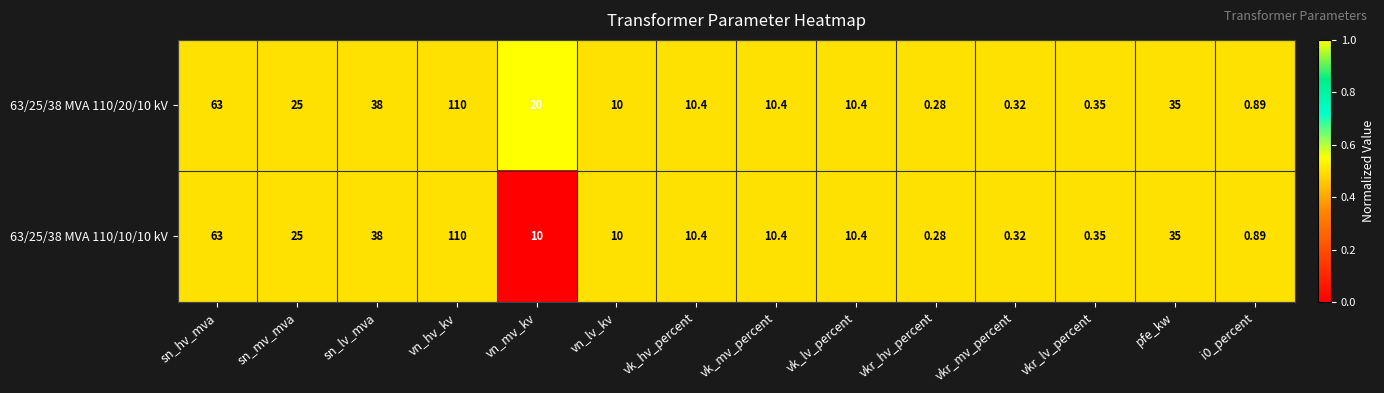

What is the total value across all series at vkr_hv_percent?

0.6